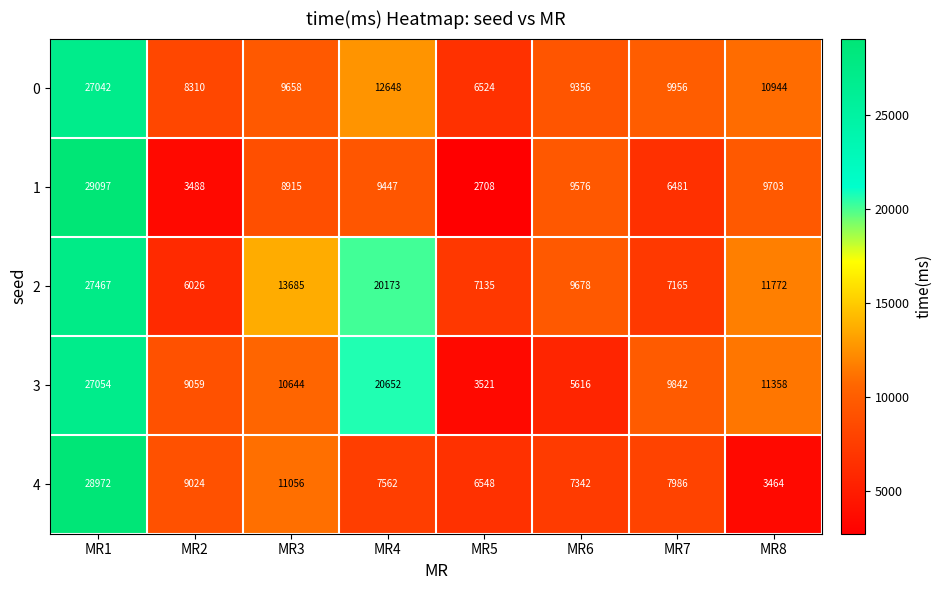

At which category does the chart reach its peak across all series?

MR1